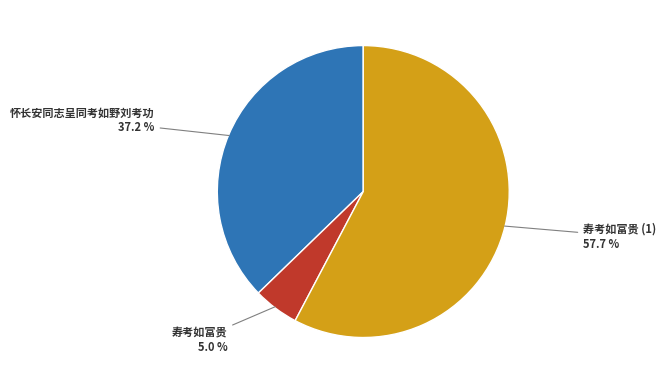

How many slices are in this pie chart?

3